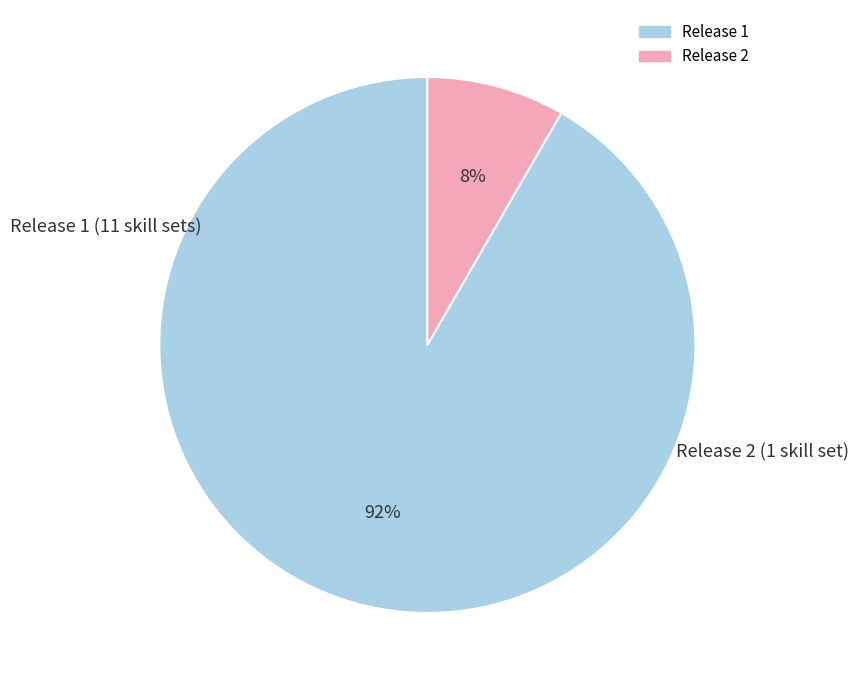

Is there any slice that represents more than half of the pie?

Yes